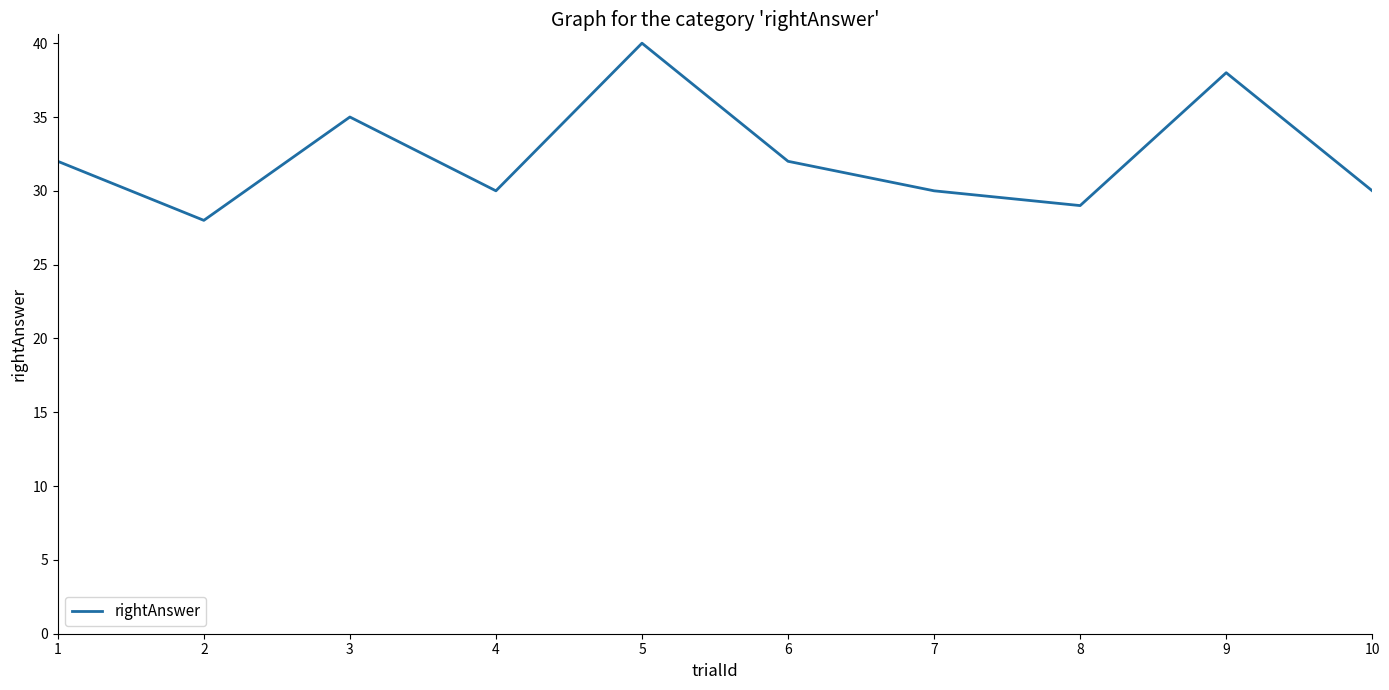

What is the average value?

32